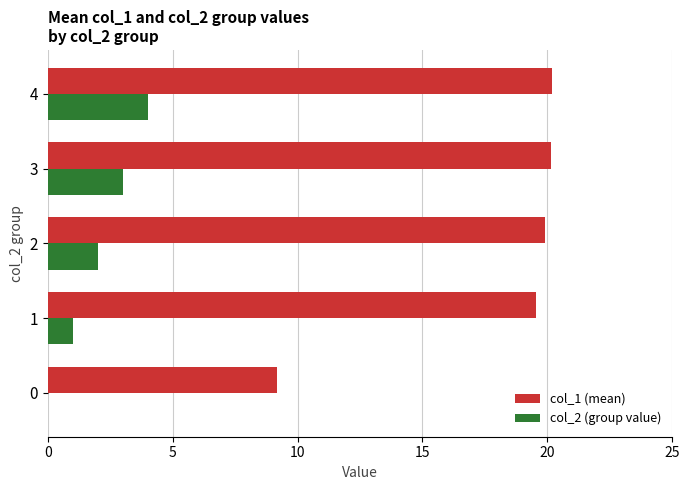

Which series changed the most between 0 and 3?

col_1 (mean)